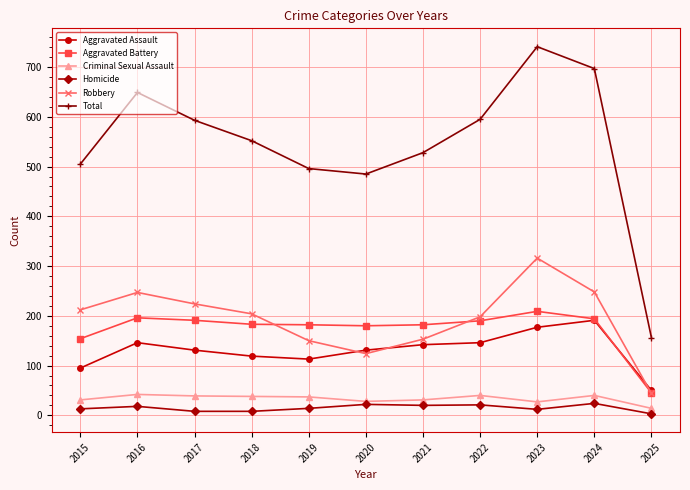

True or false: Total has more than 2 points higher than both neighbors.

False